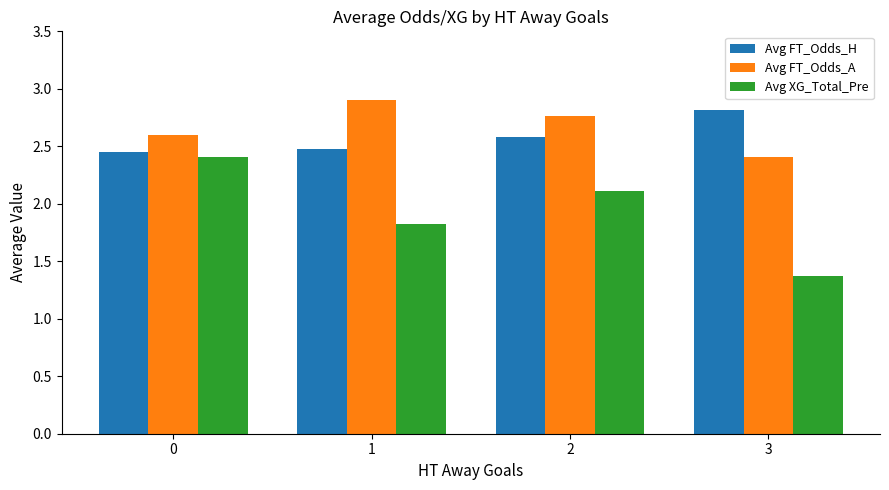

At which category does the chart reach its peak across all series?

1